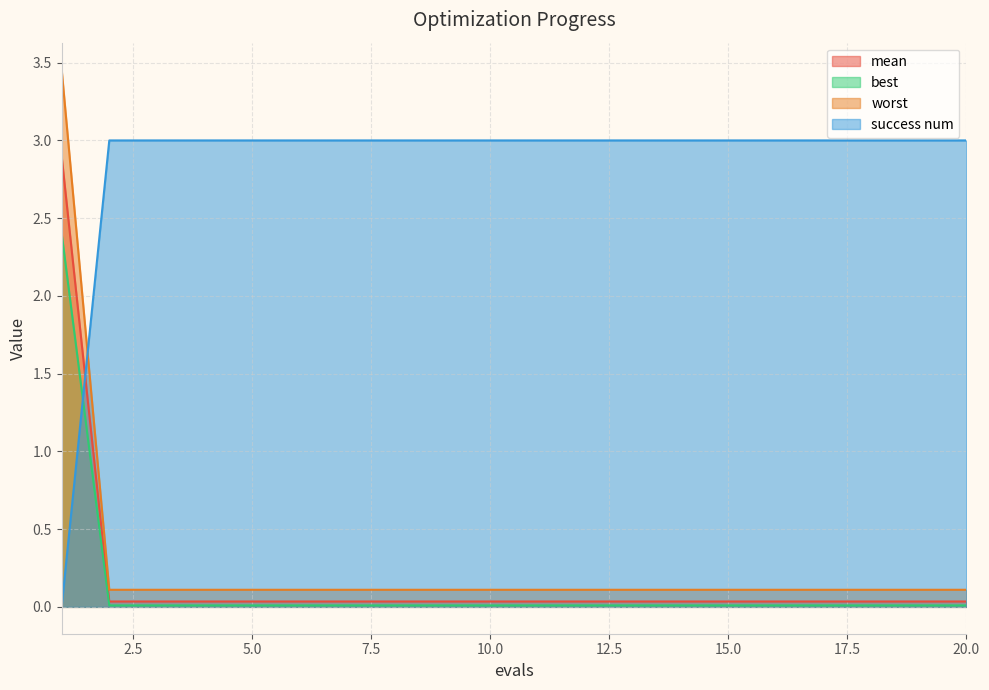

True or false: mean has more than 0 points higher than both neighbors.

False